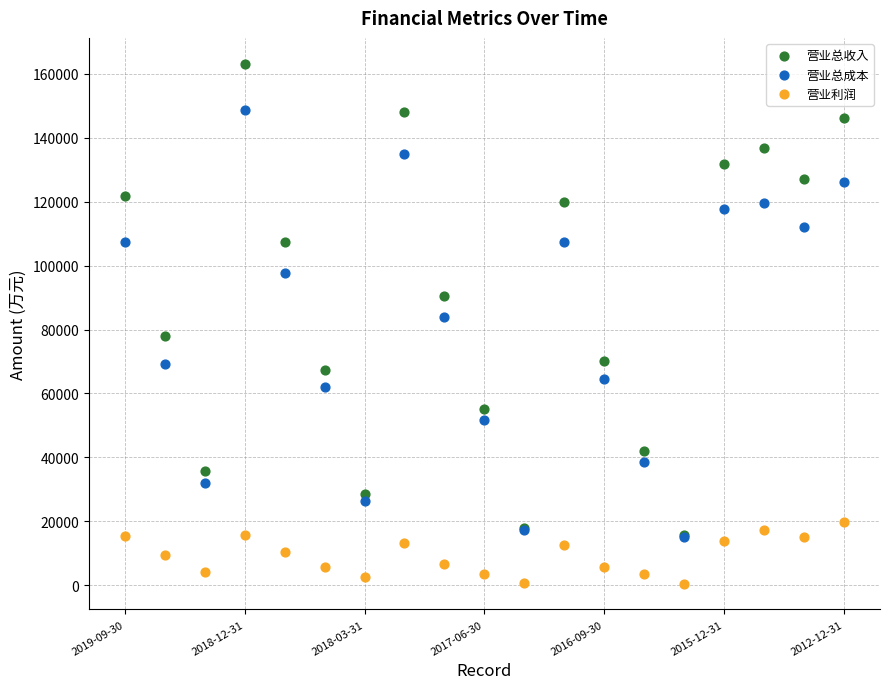

Across all series, what Y value is closest to 81823?

83879